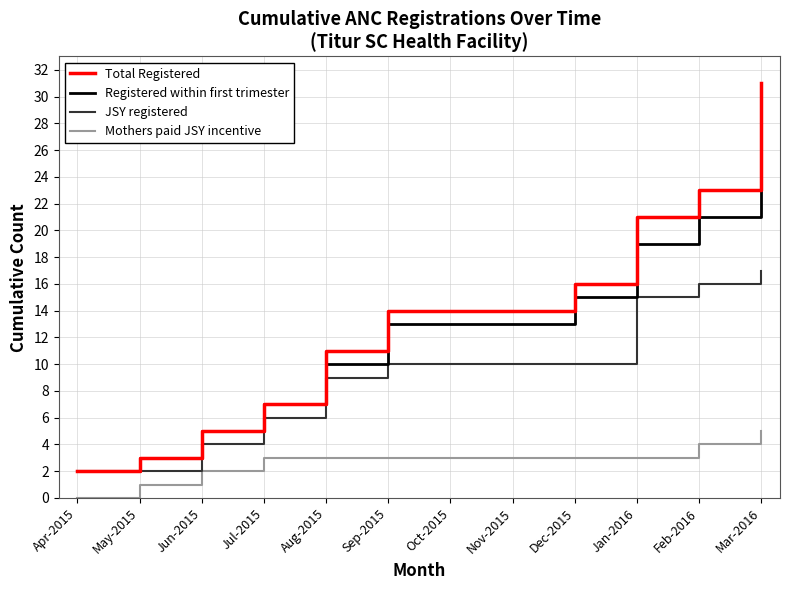

What position from the right is May-2015?

11